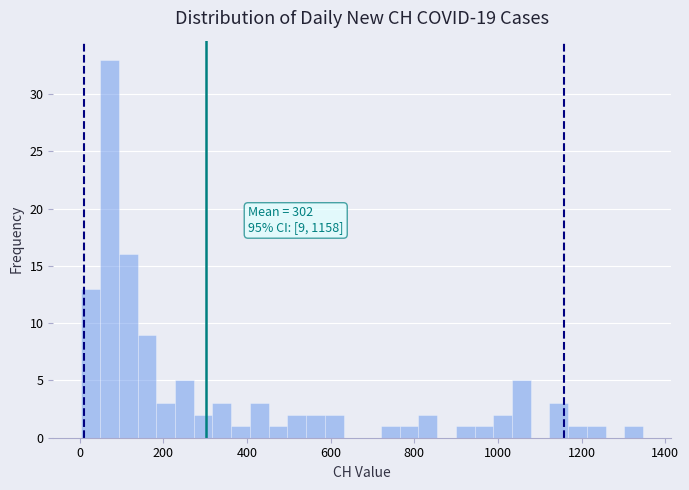

Around what value on the x-axis is the tallest bar? Give the approximate position of its centre, as read against the axis.

80